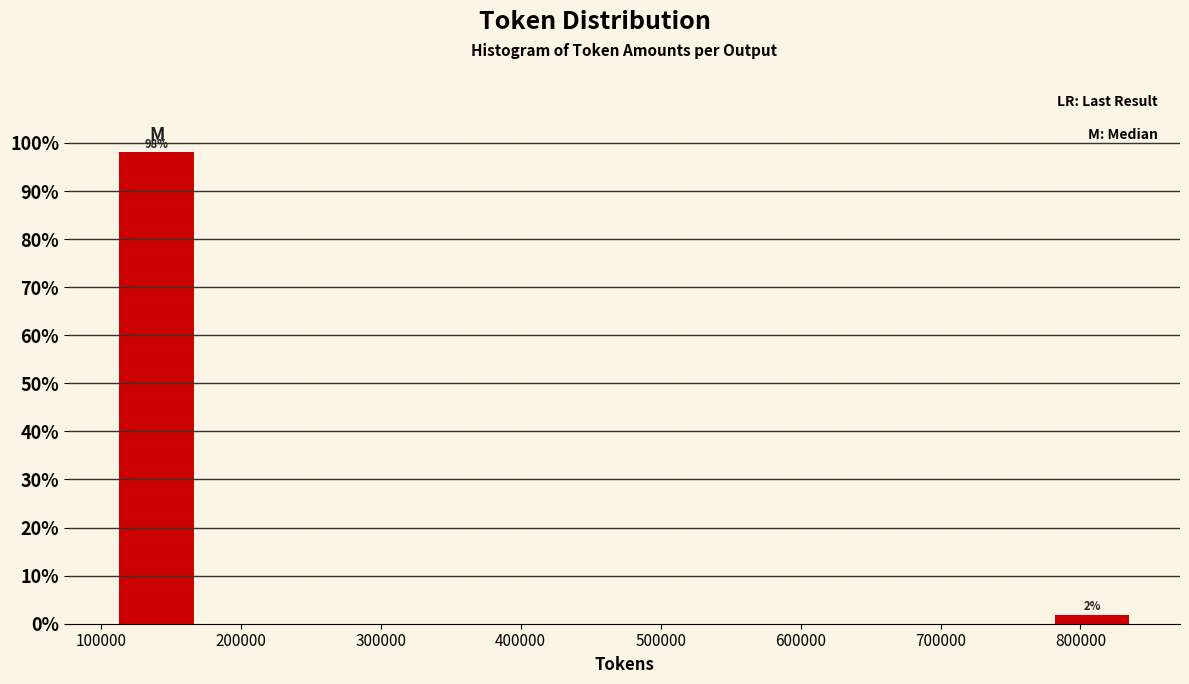

The chart shows a value of 98.1 at 100000. True or false?

True